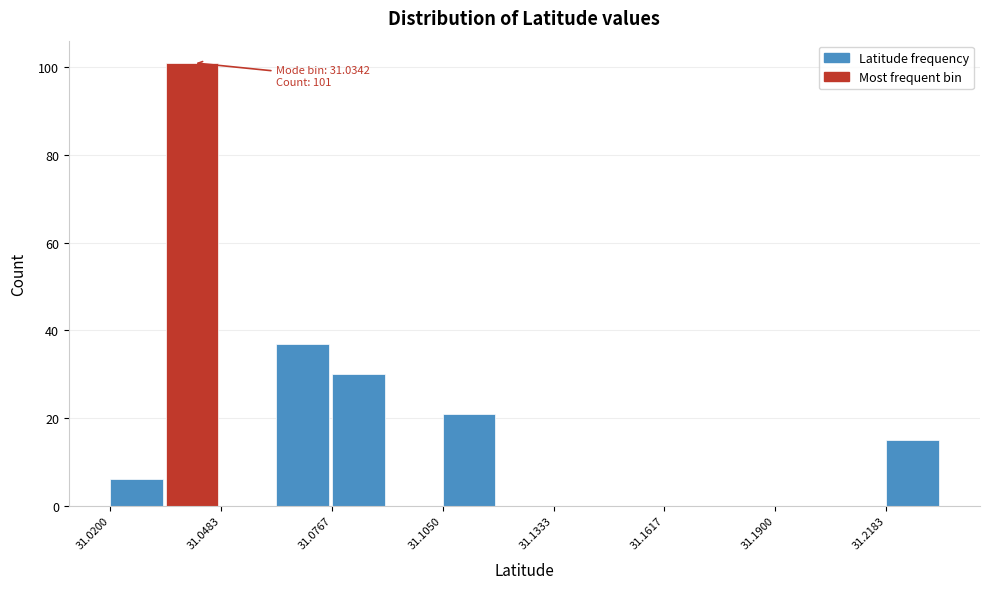

Read against the x-axis, roughly where is the centre of the tallest bar?

31.040